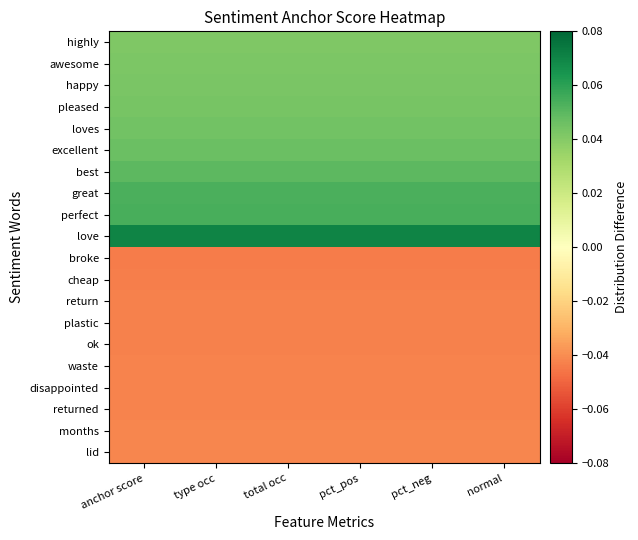

Which series has the largest total across all categories?

love